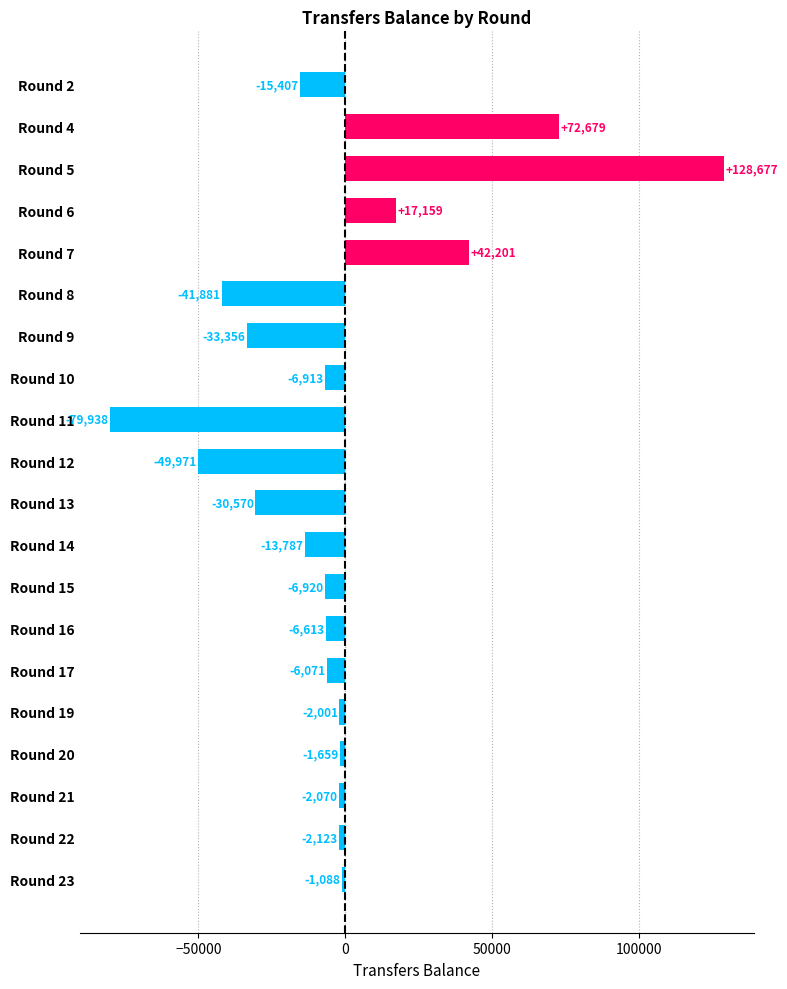

What is the value of the 19th bar from the top?

-2123